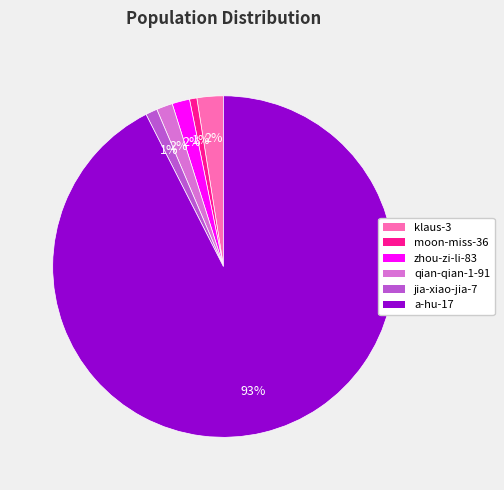

Which category accounts for the majority?

a-hu-17